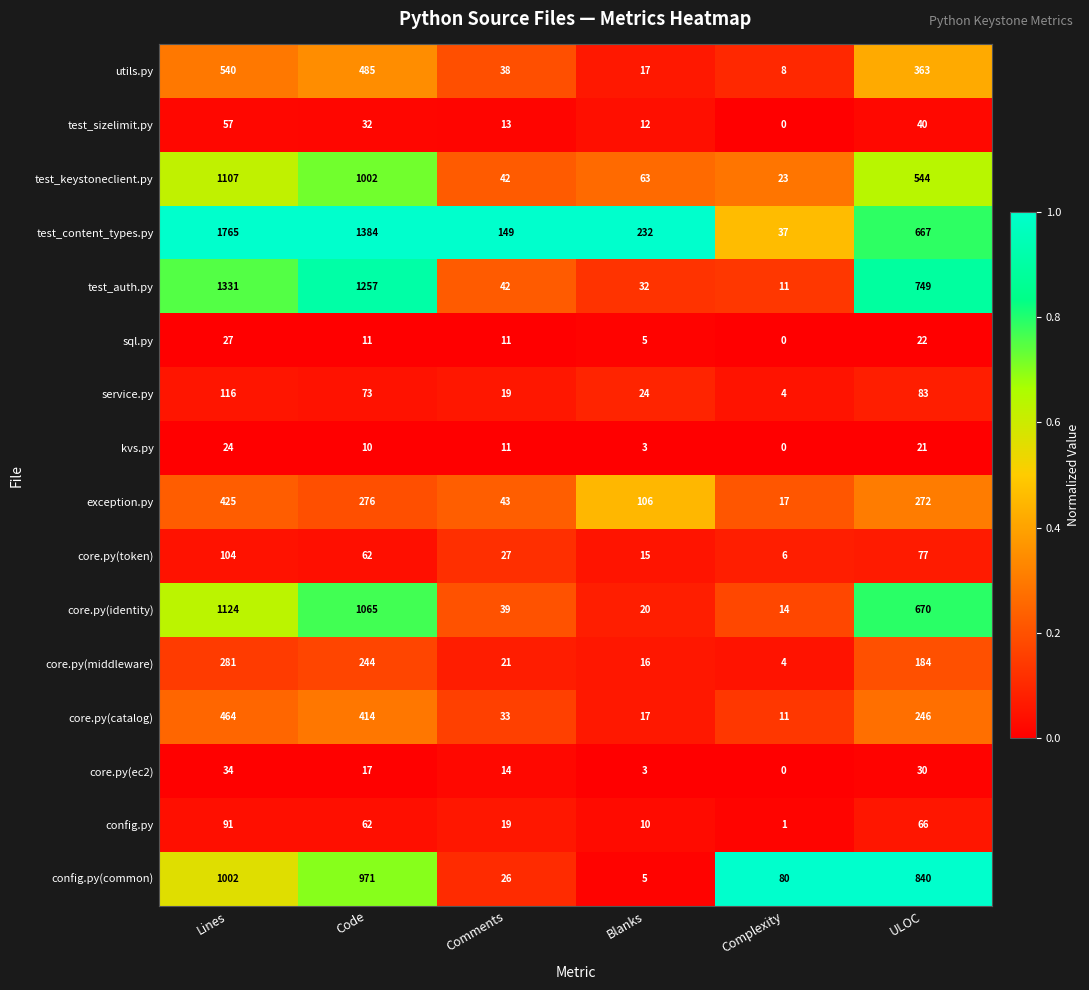

List the series in order of their peak value, lowest first.

kvs.py, sql.py, core.py(ec2), test_sizelimit.py, config.py, core.py(token), service.py, core.py(middleware), exception.py, core.py(catalog), utils.py, config.py(common), test_keystoneclient.py, core.py(identity), test_auth.py, test_content_types.py